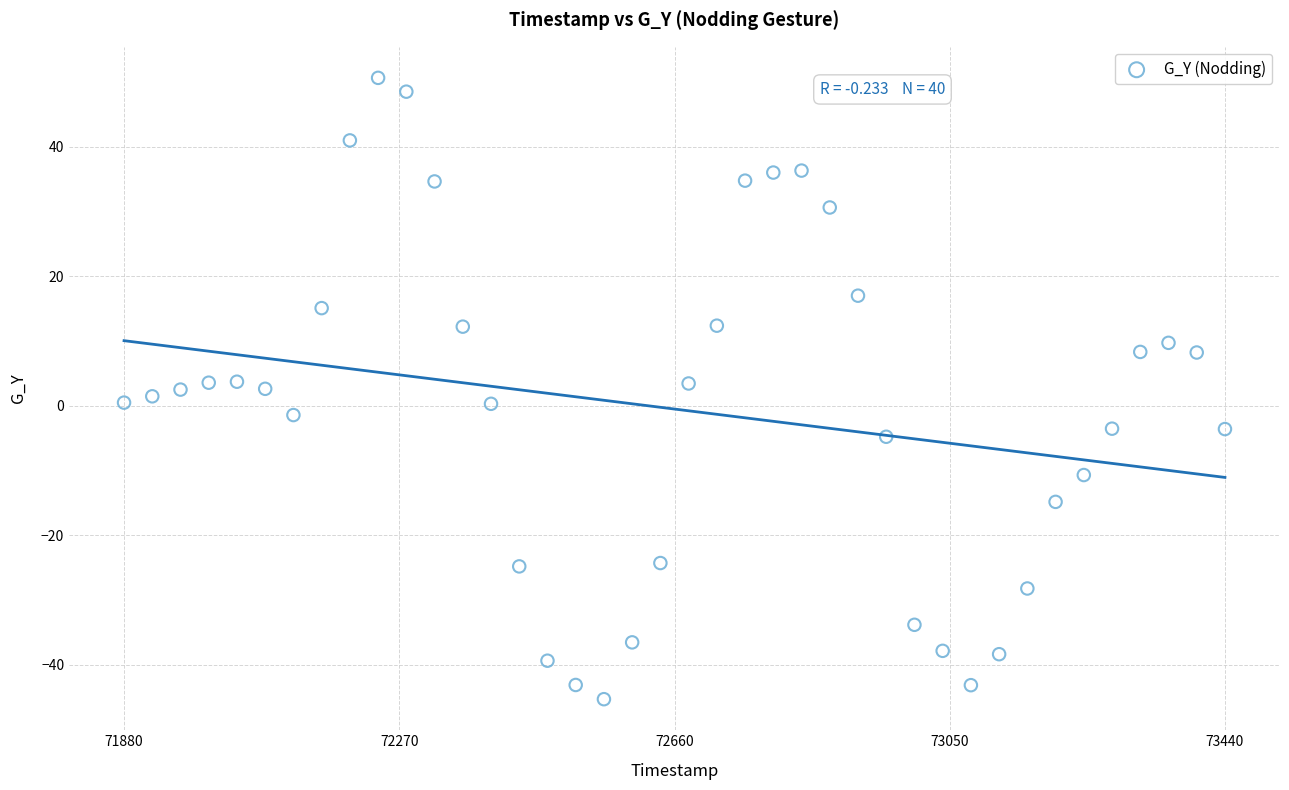

What is the range of X values (max minus min)?

1560.0